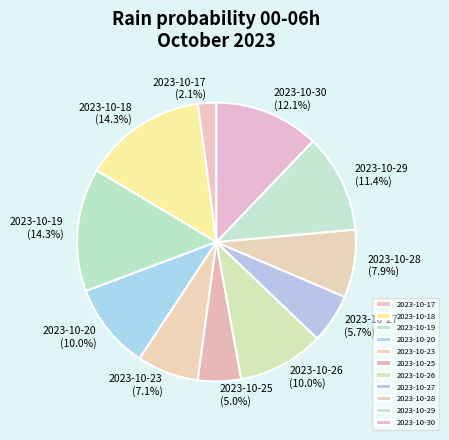

Is it true that 2023-10-29 is 26% of the pie?

False